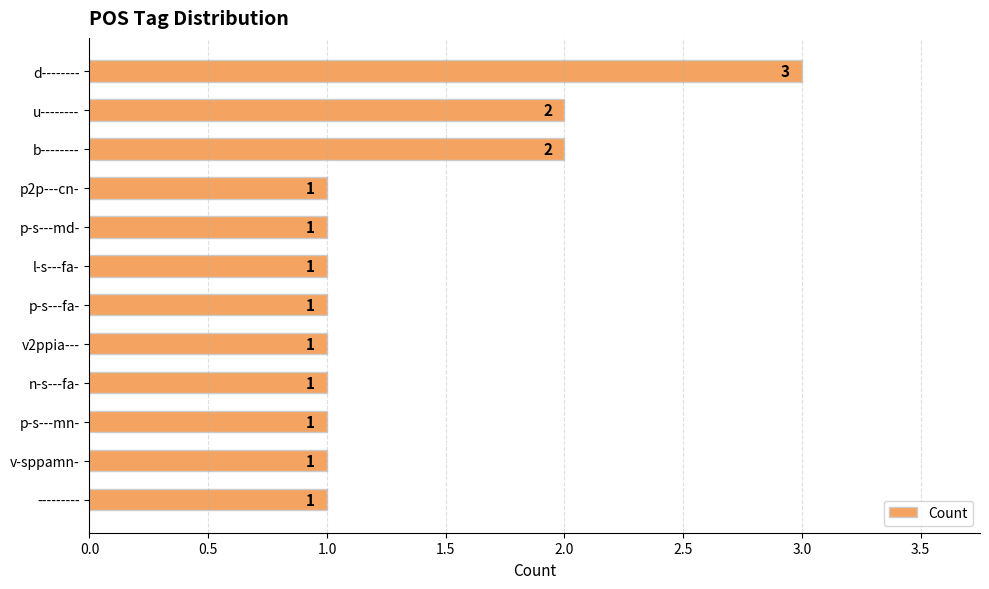

What is the smallest value displayed?

1